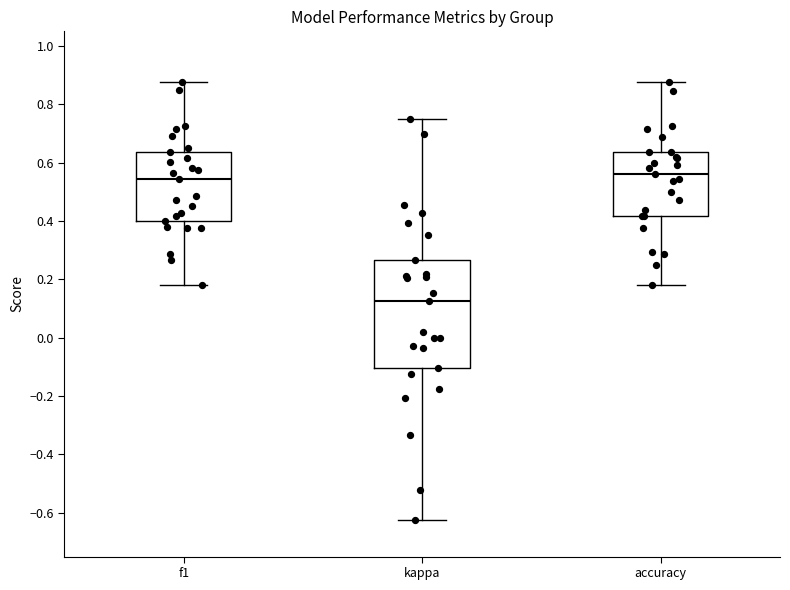

Which box's median line is the lowest?

kappa